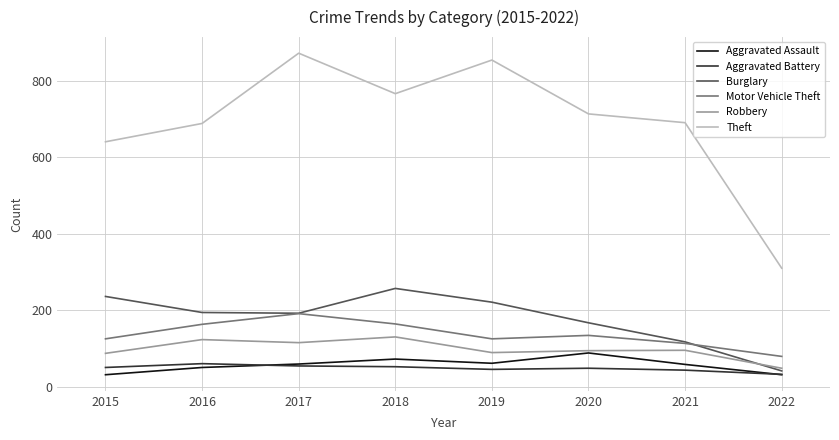

At how many categories does at least one series exceed 566?

7